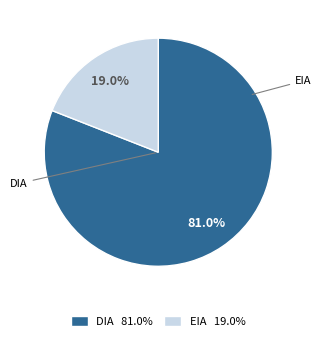

What portion of the pie excludes EIA?

81.0%